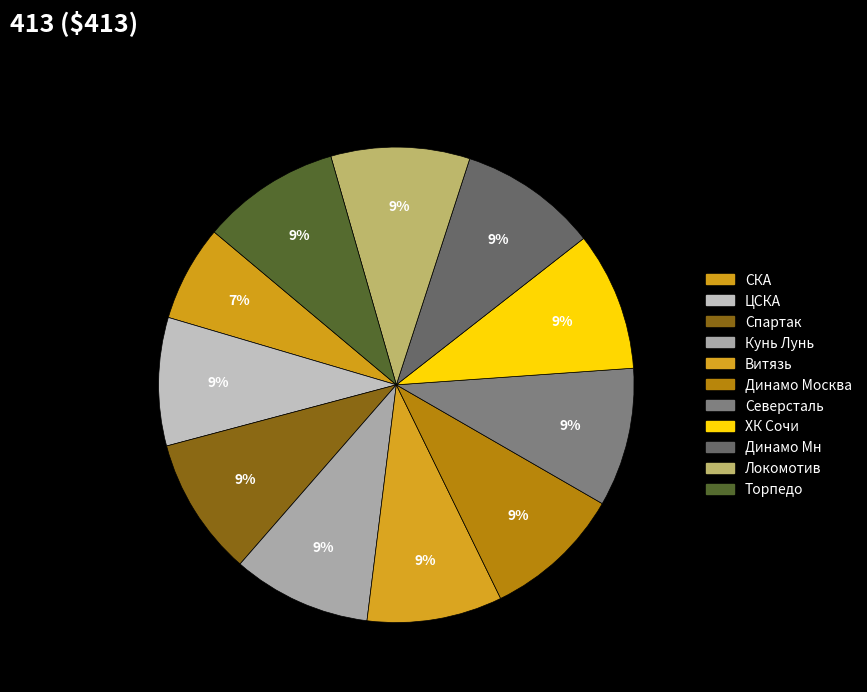

To the nearest percent, what percentage of the pie is Северсталь?

9%